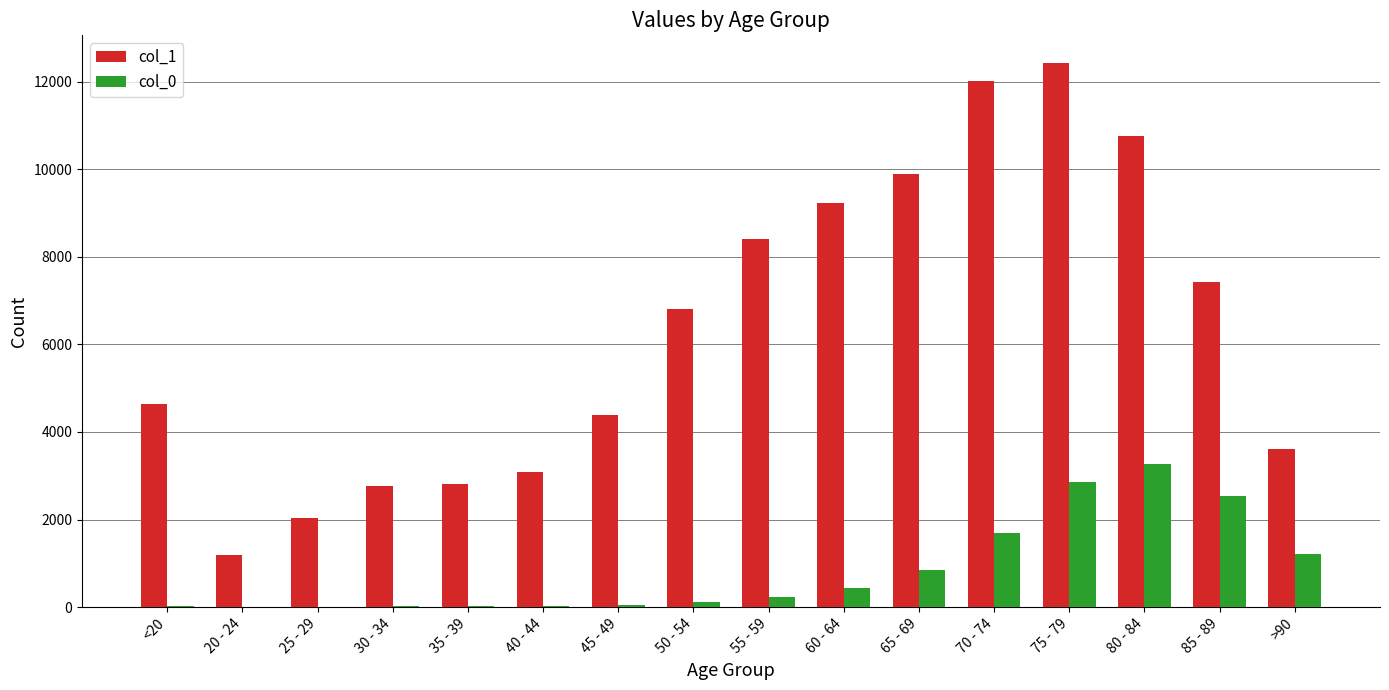

What is the sum of the col_0 values at 40 - 44 and 30 - 34?

41